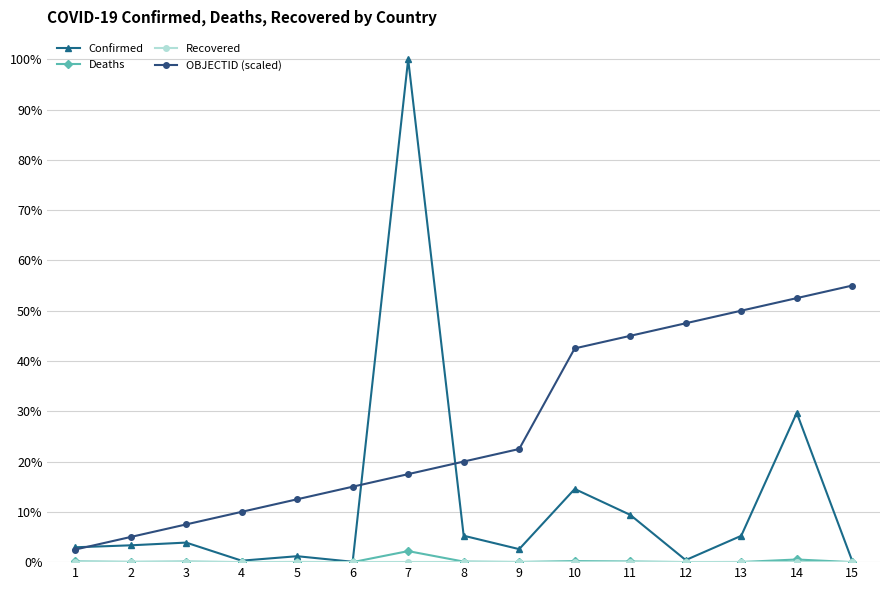

Does the chart display data point markers on the line(s)?

Yes